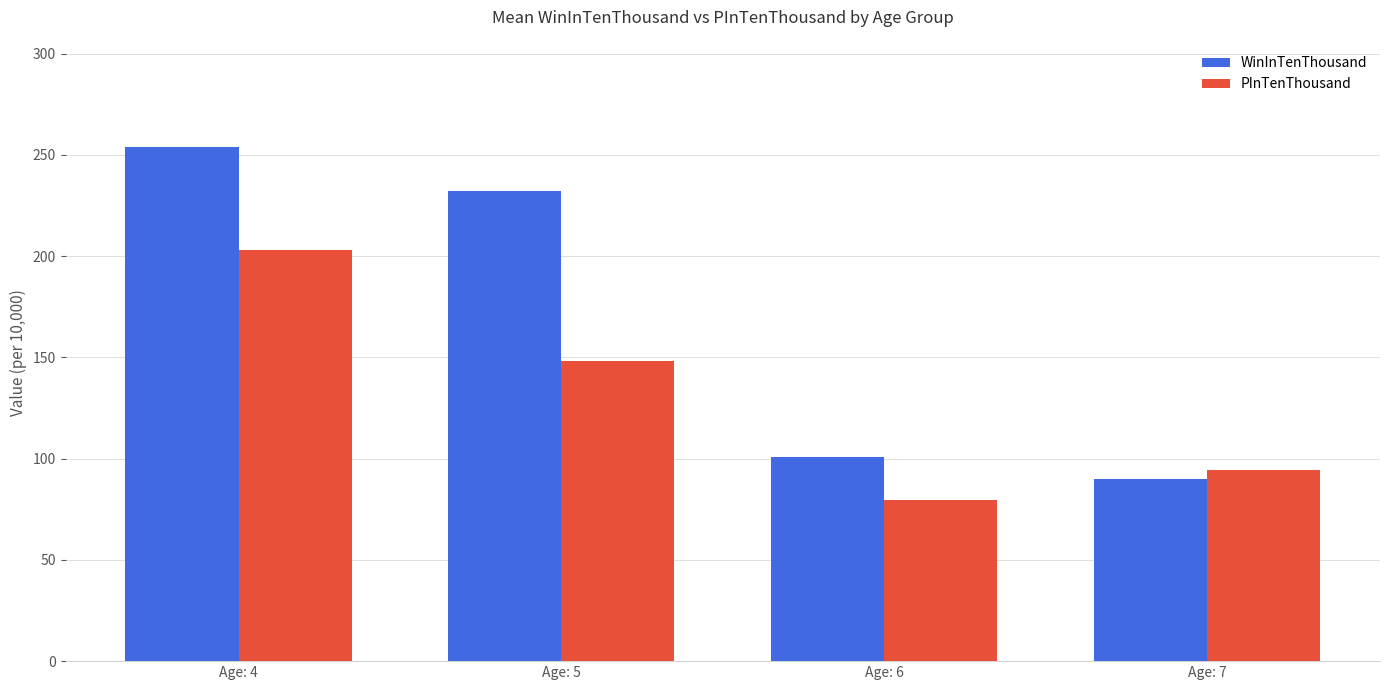

Which series has the largest total across all categories?

WinInTenThousand